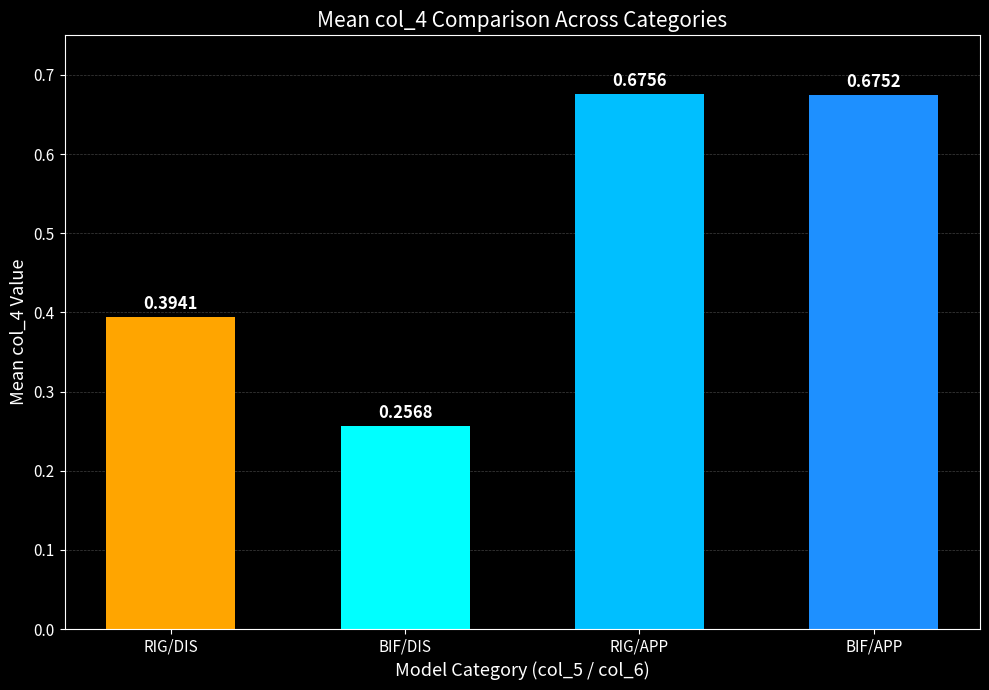

What is the label of the 2nd bar from the right?

RIG/APP